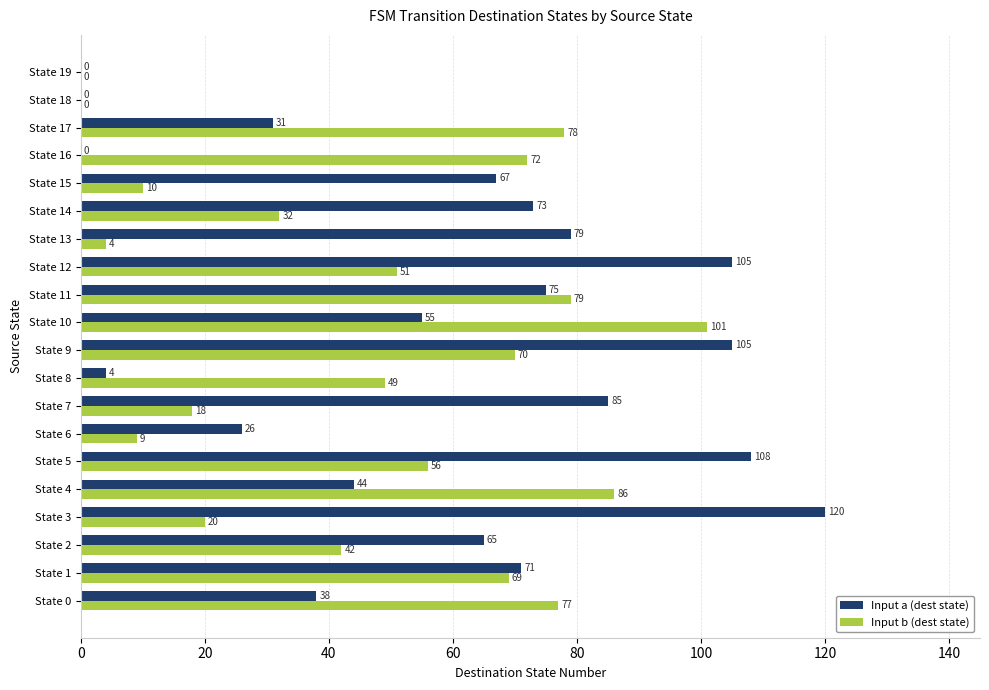

At which label is Input b (dest state) closest to 50?

State 8